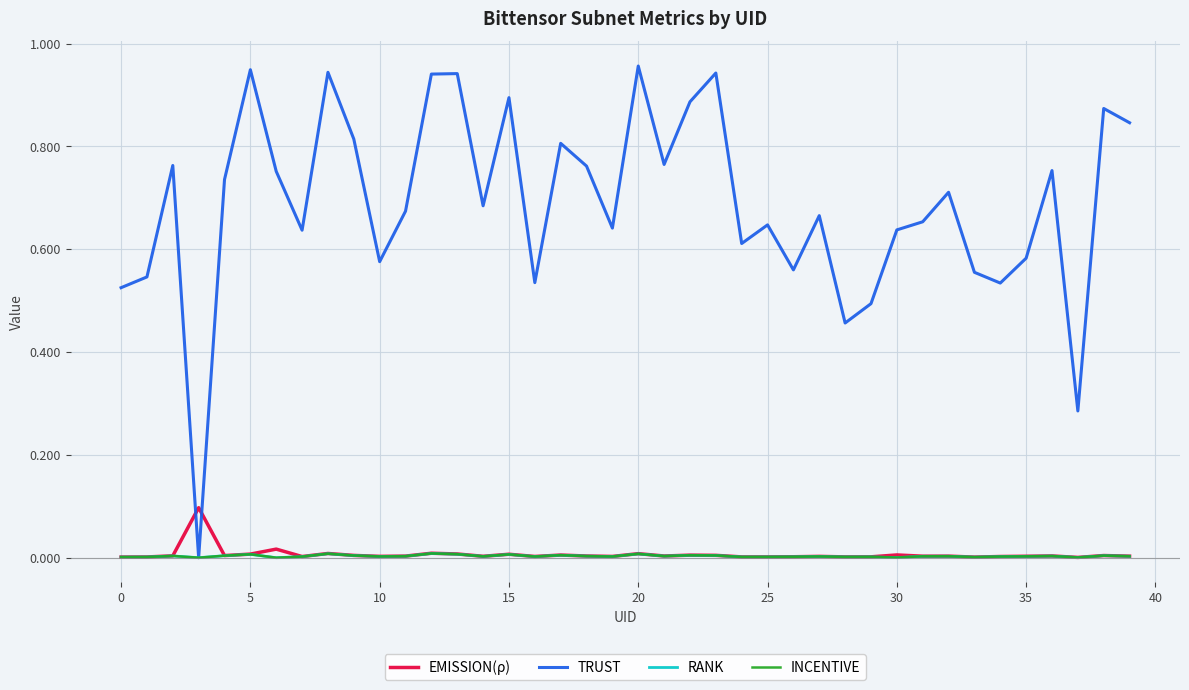

True or false: INCENTIVE and EMISSION(ρ) cross at least once.

False